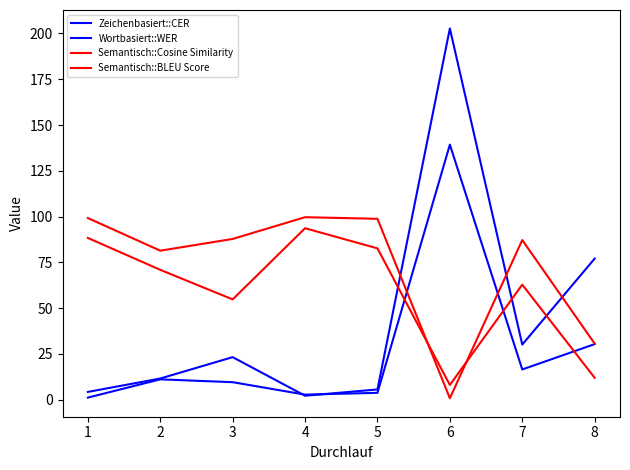

How many lines are shown in the chart?

4